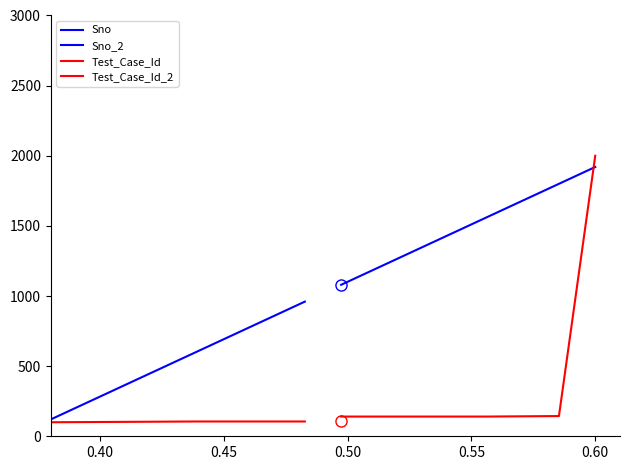

What are all the series names shown in the legend?

Sno, Sno_2, Test_Case_Id, Test_Case_Id_2